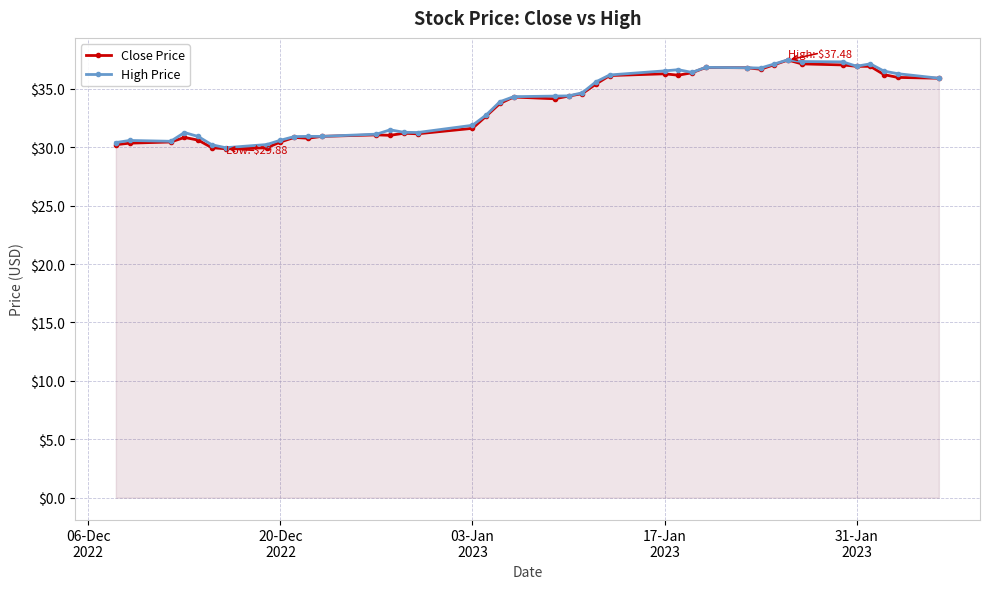

What is the minimum value for High Price?

30.0